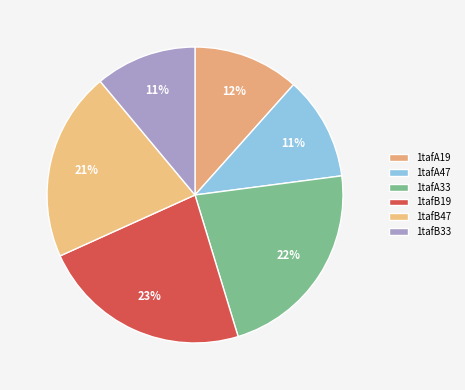

Count the number of slices in the pie.

6